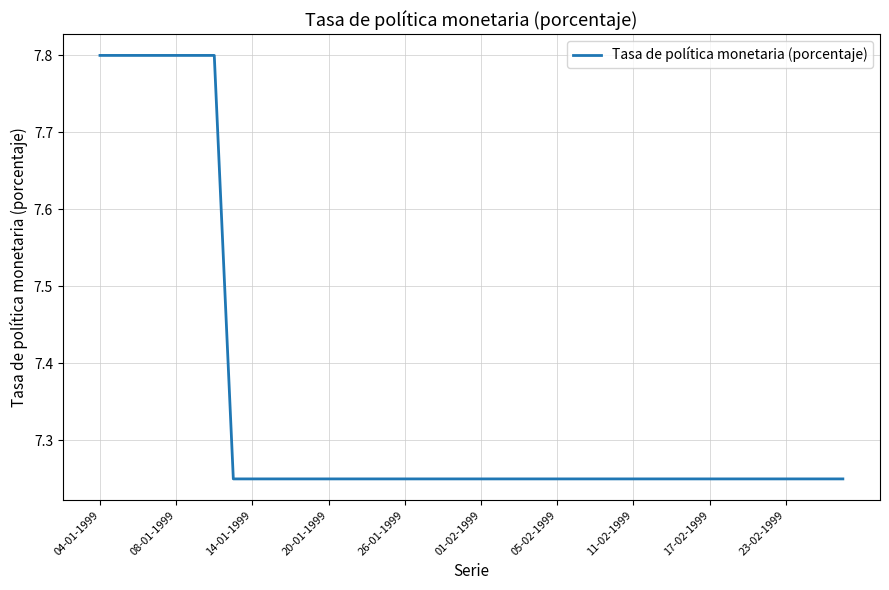

What is the greatest value displayed?

7.8